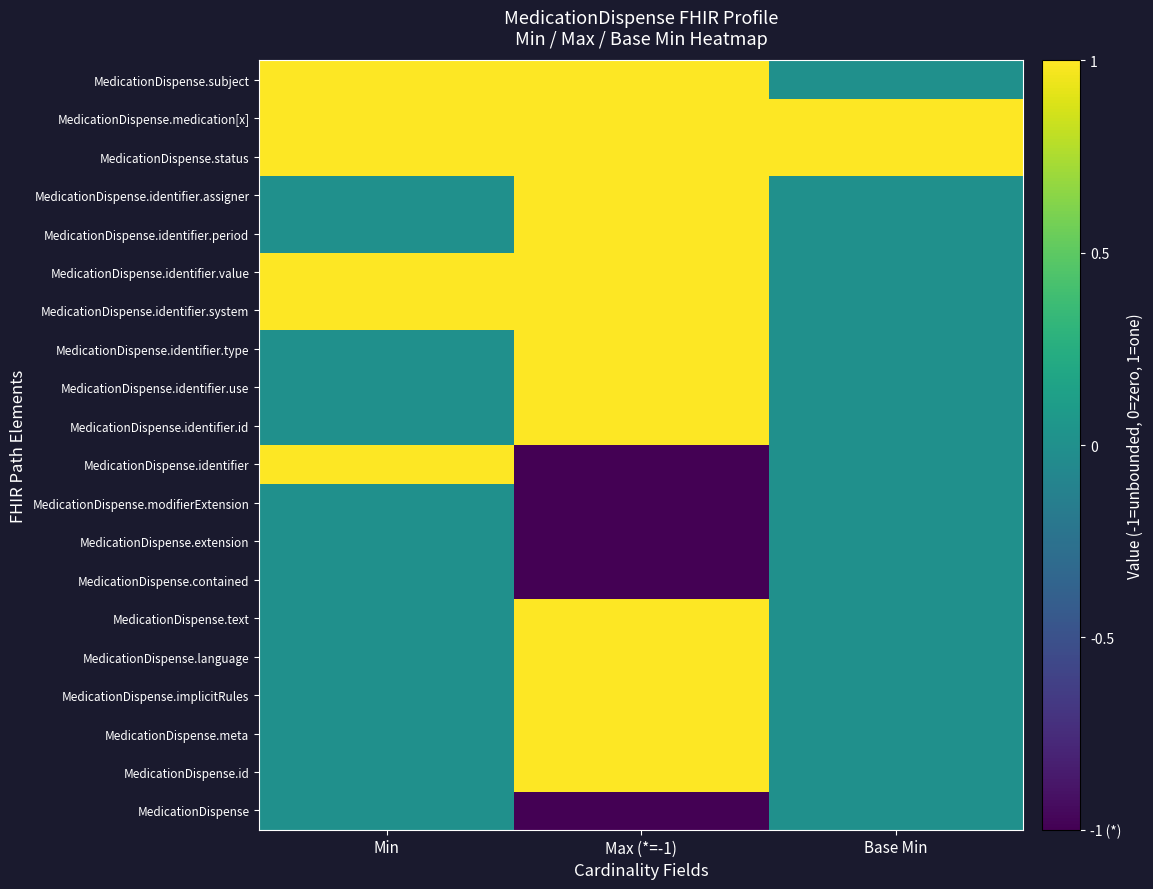

What is the difference between the highest and lowest values at Base Min?

1